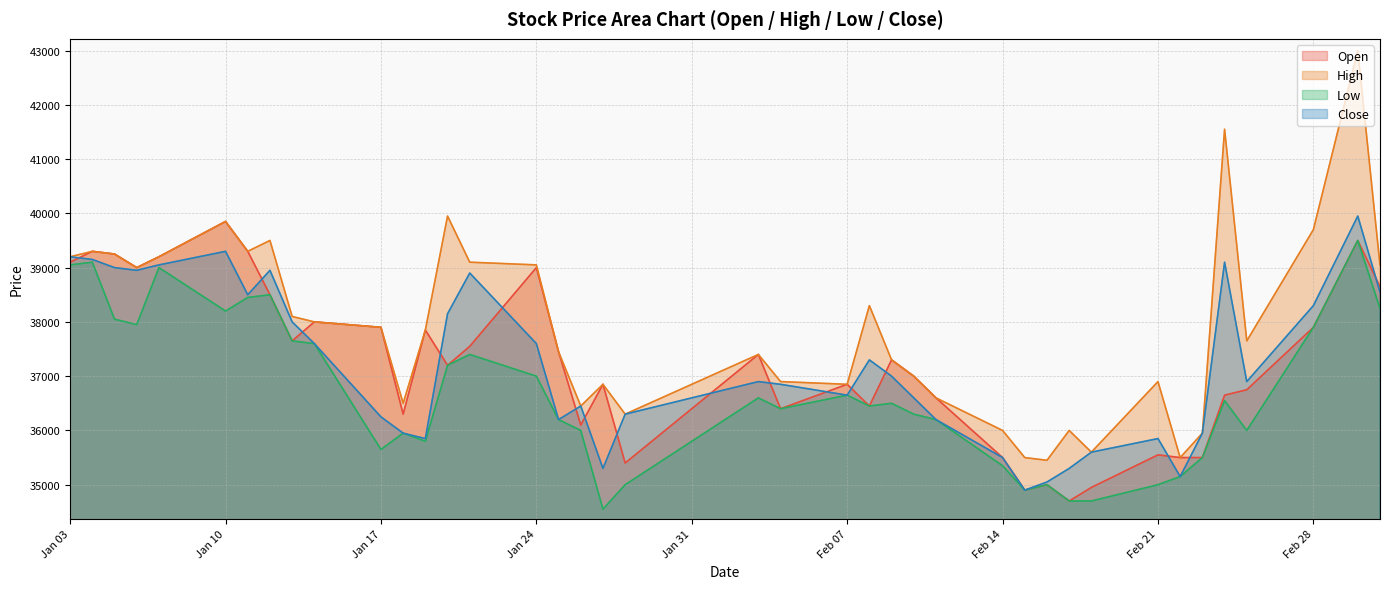

What position from the left is 2022-02-10?

26